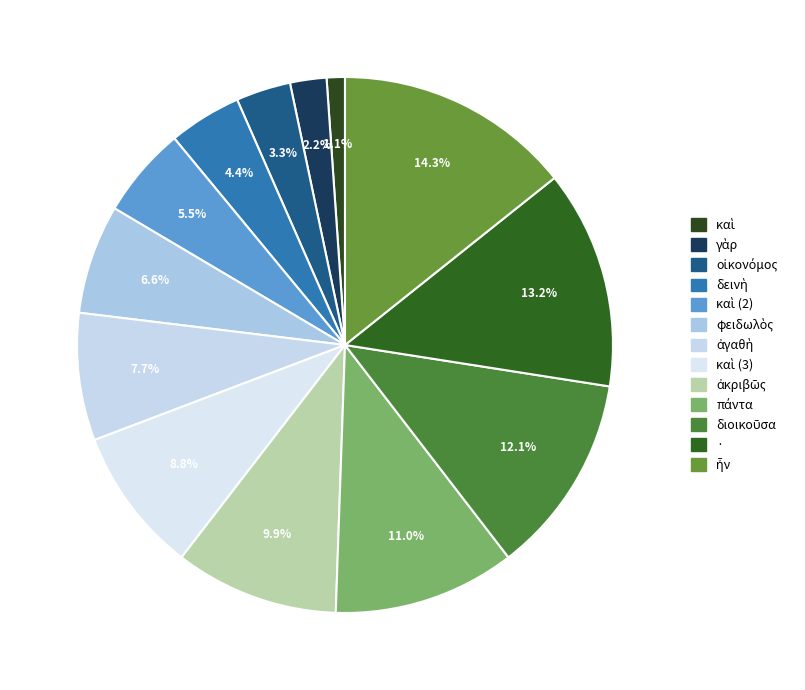

Count the number of slices in the pie.

13